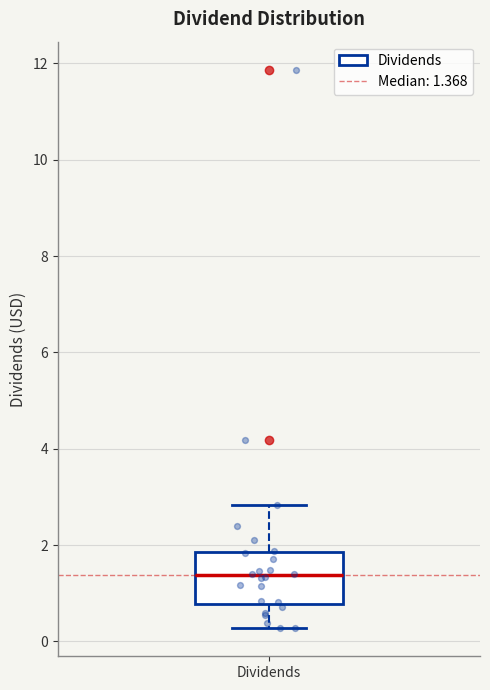

Where does the median line of the box for Dividends sit on the y-axis? The values are not printed on the chart, so give them approximately, as read against the axis.

1.4